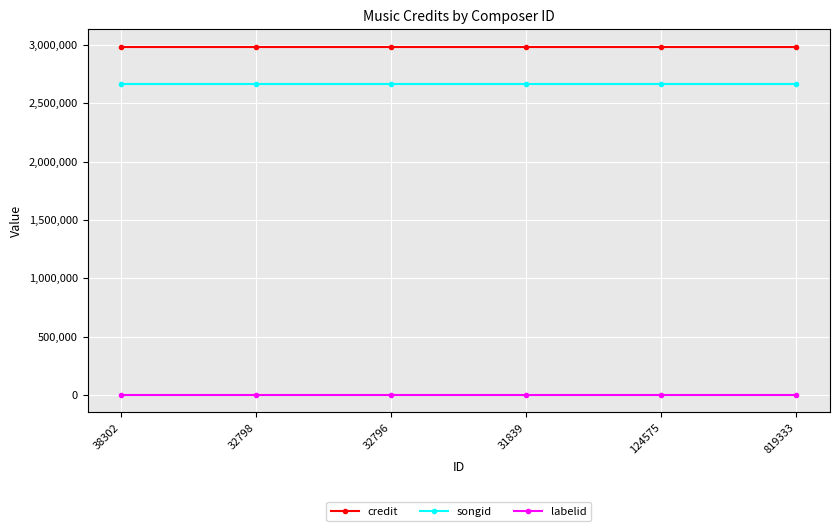

Does the chart have visible grid lines?

Yes